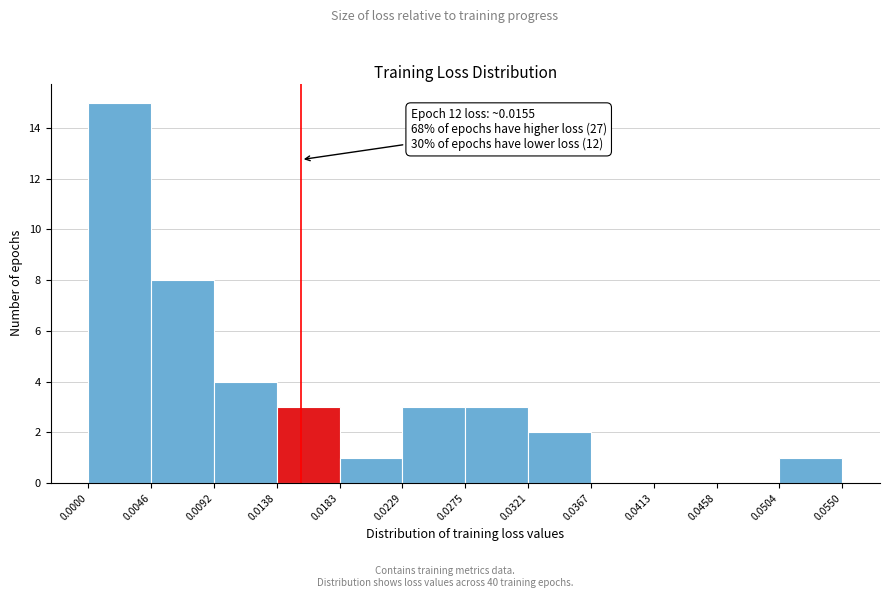

Which range on the x-axis has the tallest bar?

0.0000 to 0.0046